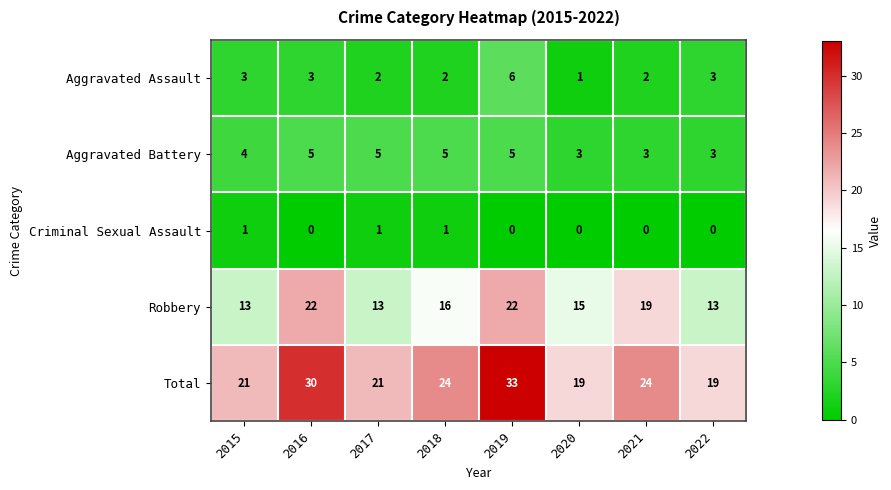

What is the maximum value shown in the chart?

33